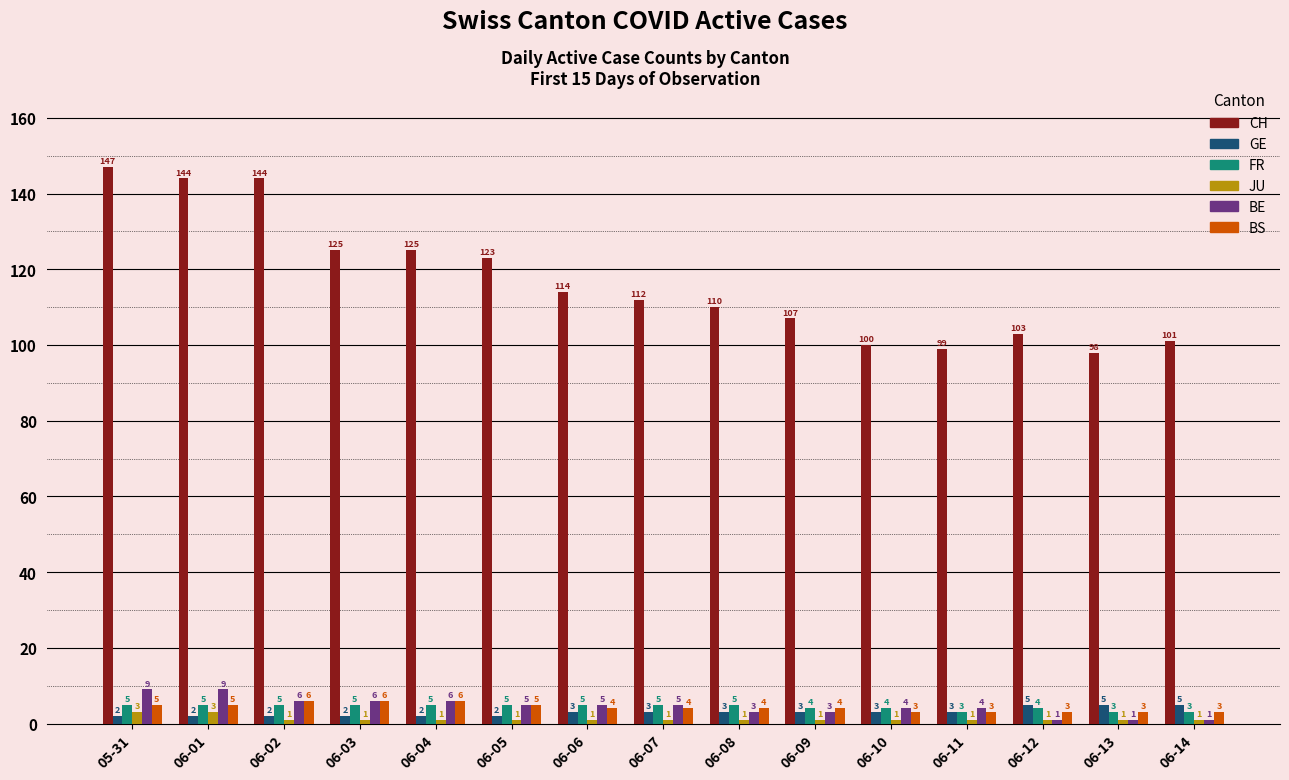

Reading right to left, transcribe all the data shown in this chart.

CH: 06-14=101	06-13=98	06-12=103	06-11=99	06-10=100	06-09=107	06-08=110	06-07=112	06-06=114	06-05=123	06-04=125	06-03=125	06-02=144	06-01=144	05-31=147
GE: 06-14=5	06-13=5	06-12=5	06-11=3	06-10=3	06-09=3	06-08=3	06-07=3	06-06=3	06-05=2	06-04=2	06-03=2	06-02=2	06-01=2	05-31=2
FR: 06-14=3	06-13=3	06-12=4	06-11=3	06-10=4	06-09=4	06-08=5	06-07=5	06-06=5	06-05=5	06-04=5	06-03=5	06-02=5	06-01=5	05-31=5
JU: 06-14=1	06-13=1	06-12=1	06-11=1	06-10=1	06-09=1	06-08=1	06-07=1	06-06=1	06-05=1	06-04=1	06-03=1	06-02=1	06-01=3	05-31=3
BE: 06-14=1	06-13=1	06-12=1	06-11=4	06-10=4	06-09=3	06-08=3	06-07=5	06-06=5	06-05=5	06-04=6	06-03=6	06-02=6	06-01=9	05-31=9
BS: 06-14=3	06-13=3	06-12=3	06-11=3	06-10=3	06-09=4	06-08=4	06-07=4	06-06=4	06-05=5	06-04=6	06-03=6	06-02=6	06-01=5	05-31=5